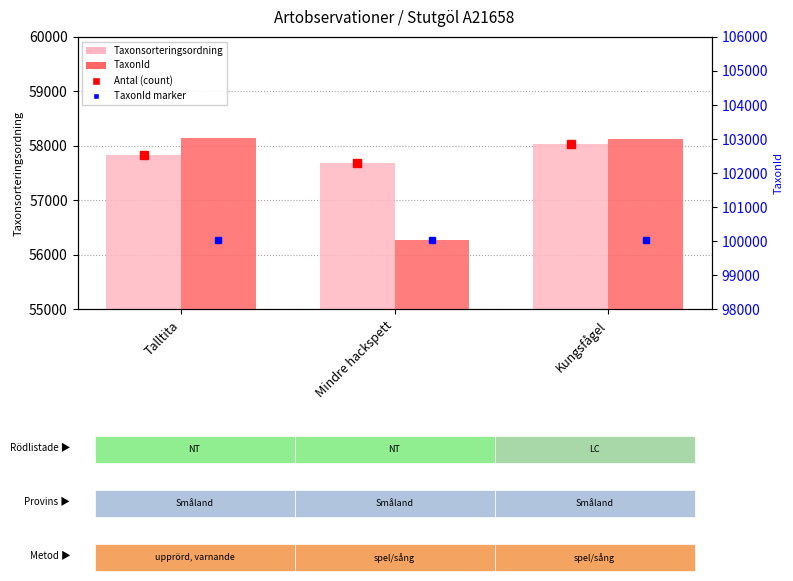

Between Talltita and Mindre hackspett, which series saw the biggest shift?

TaxonId